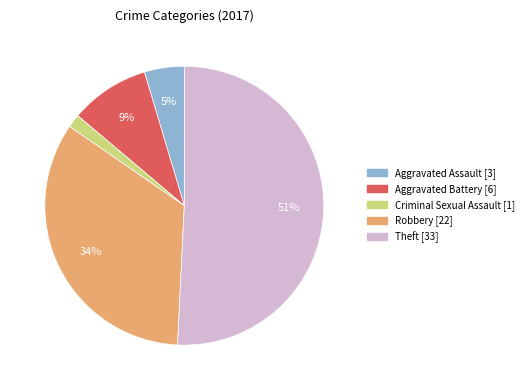

Is there any slice that represents more than half of the pie?

Yes